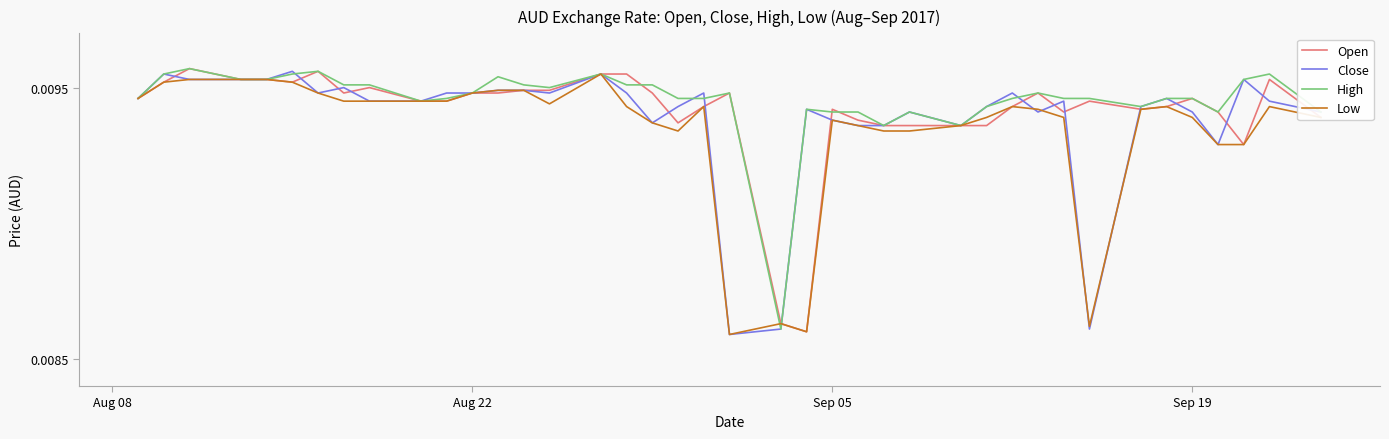

Does the chart have visible grid lines?

No